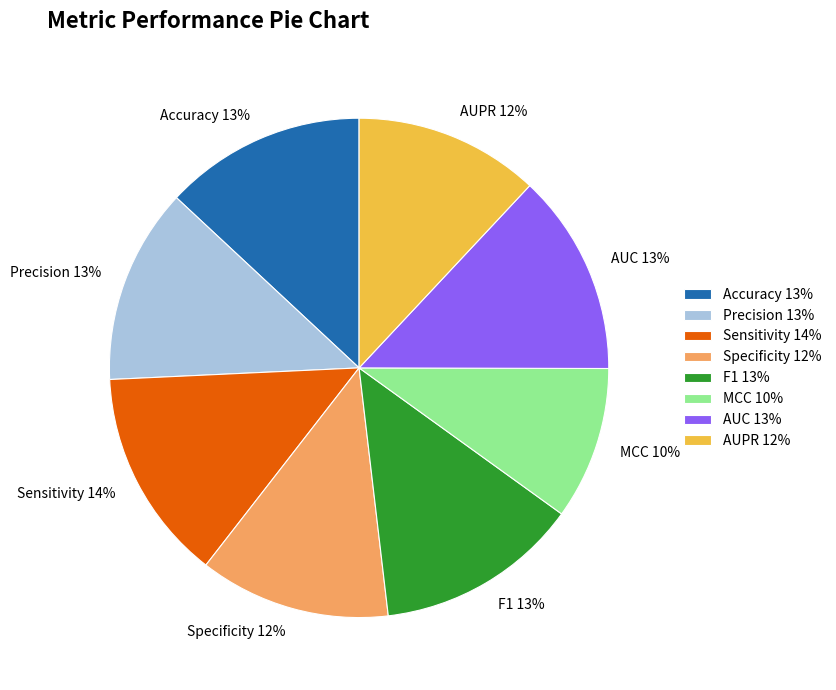

What is the smallest slice in the pie chart?

MCC